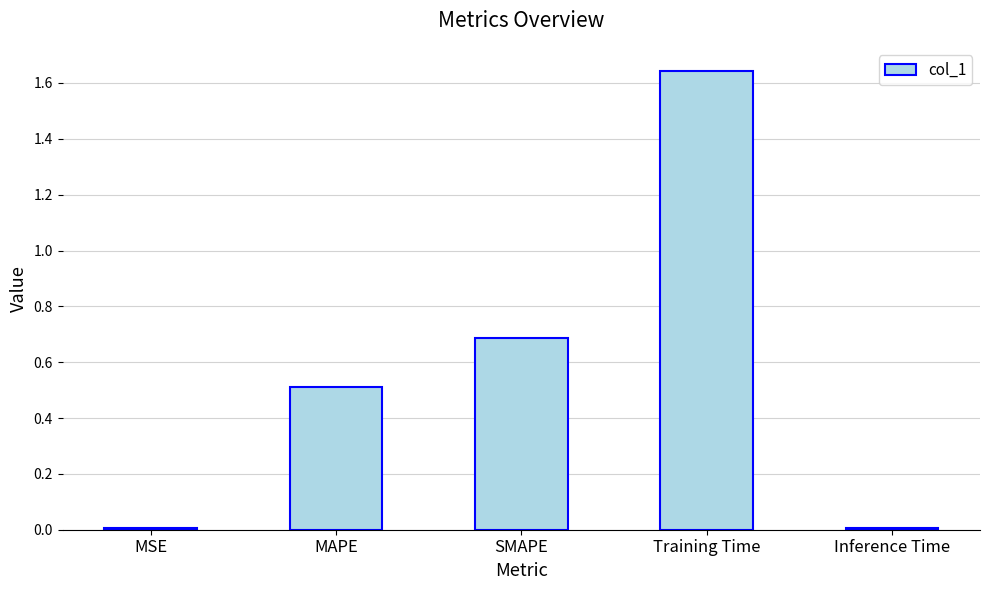

What is the label of the 1st bar from the right?

Inference Time